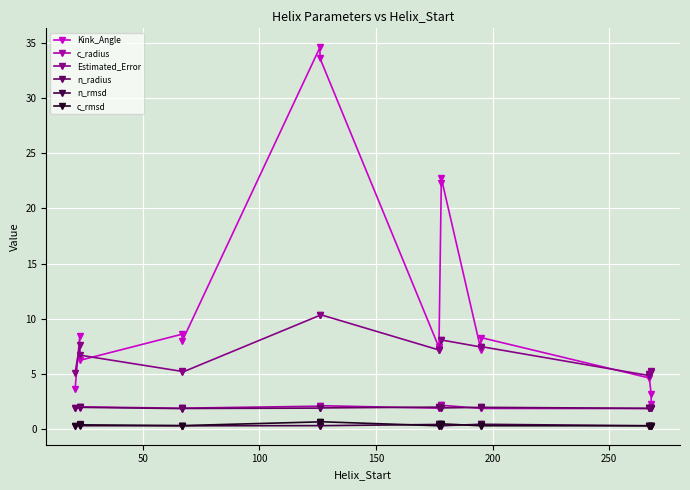

In c_radius, how many points are higher than both neighbors (excluding endpoints)?

3